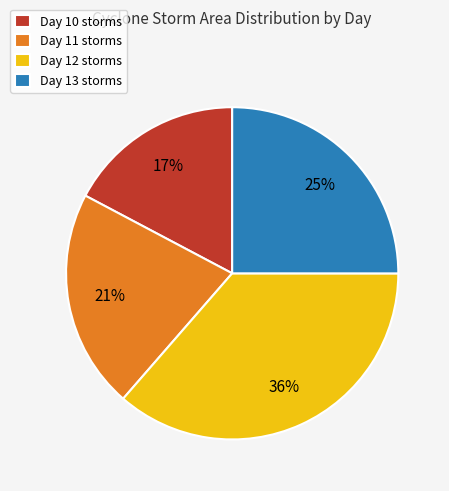

Which category has the biggest portion of the pie?

Day 12 storms